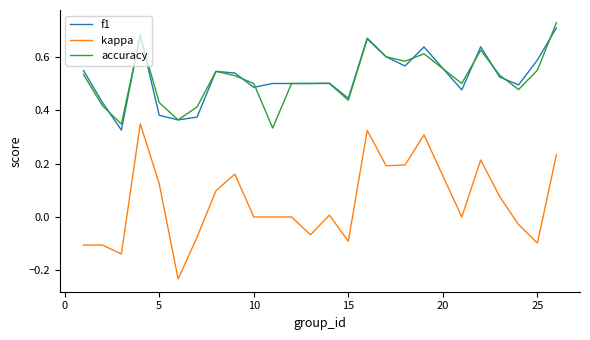

True or false: accuracy and kappa cross at least once.

False